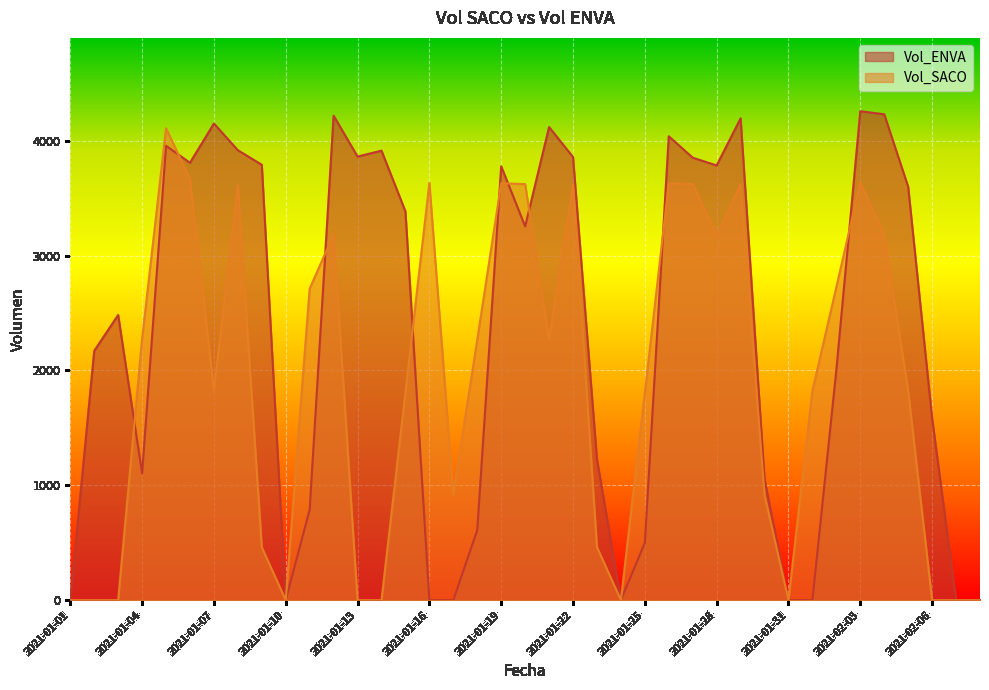

Which series has the largest total across all categories?

Vol_ENVA